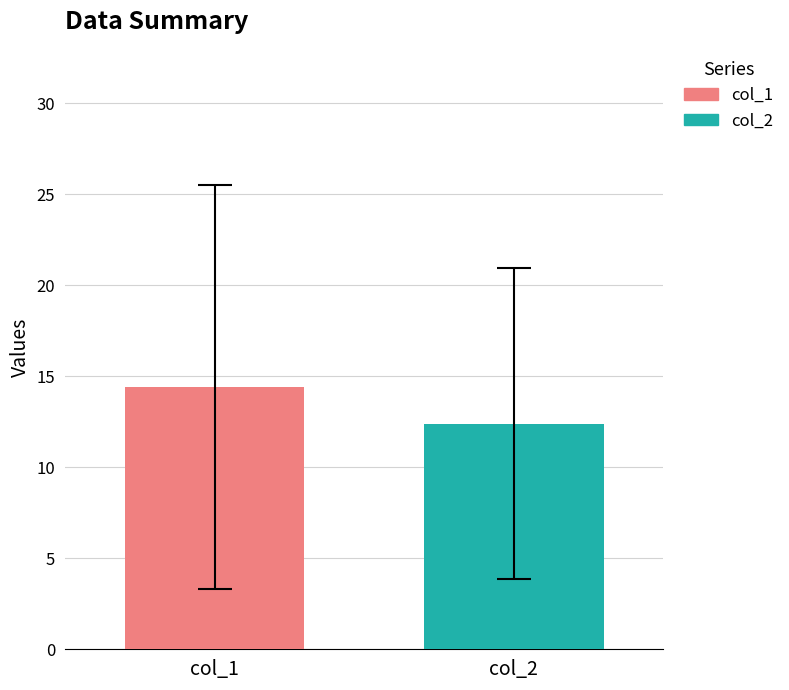

What is the maximum value shown in the chart?

14.4